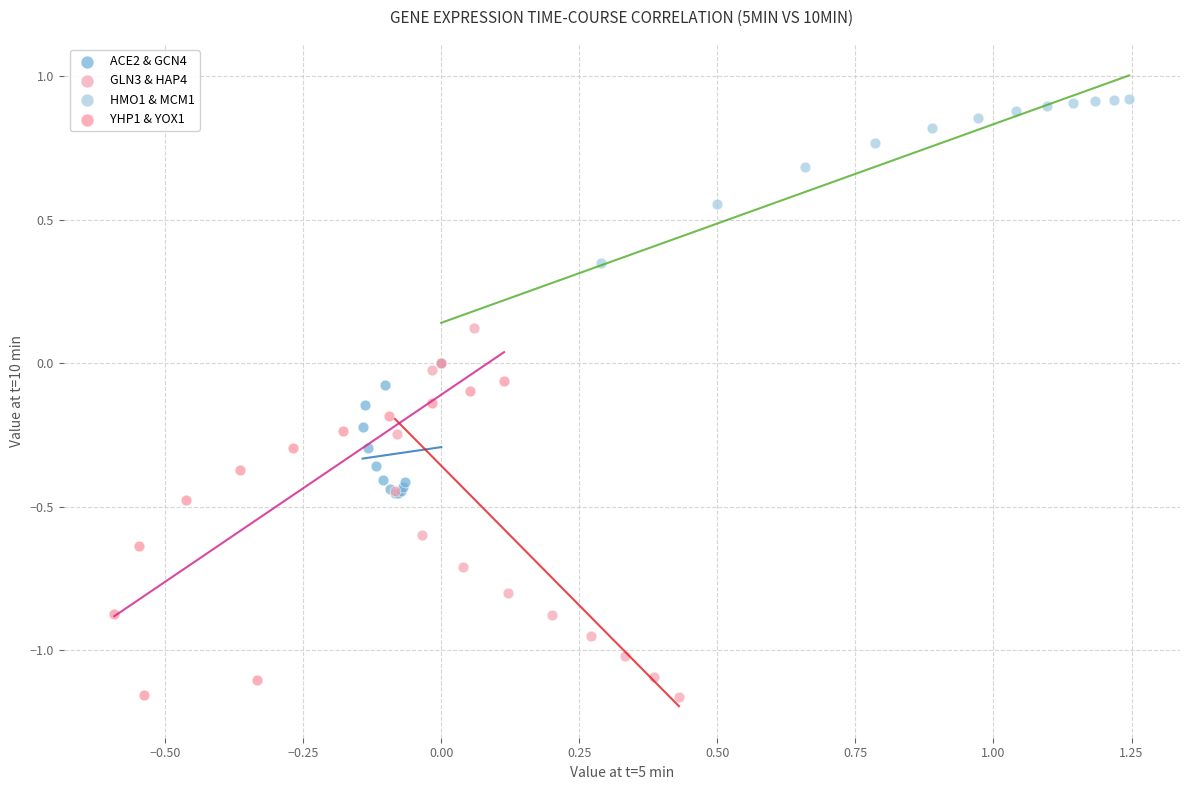

Which series reaches the maximum Y coordinate?

HMO1 & MCM1